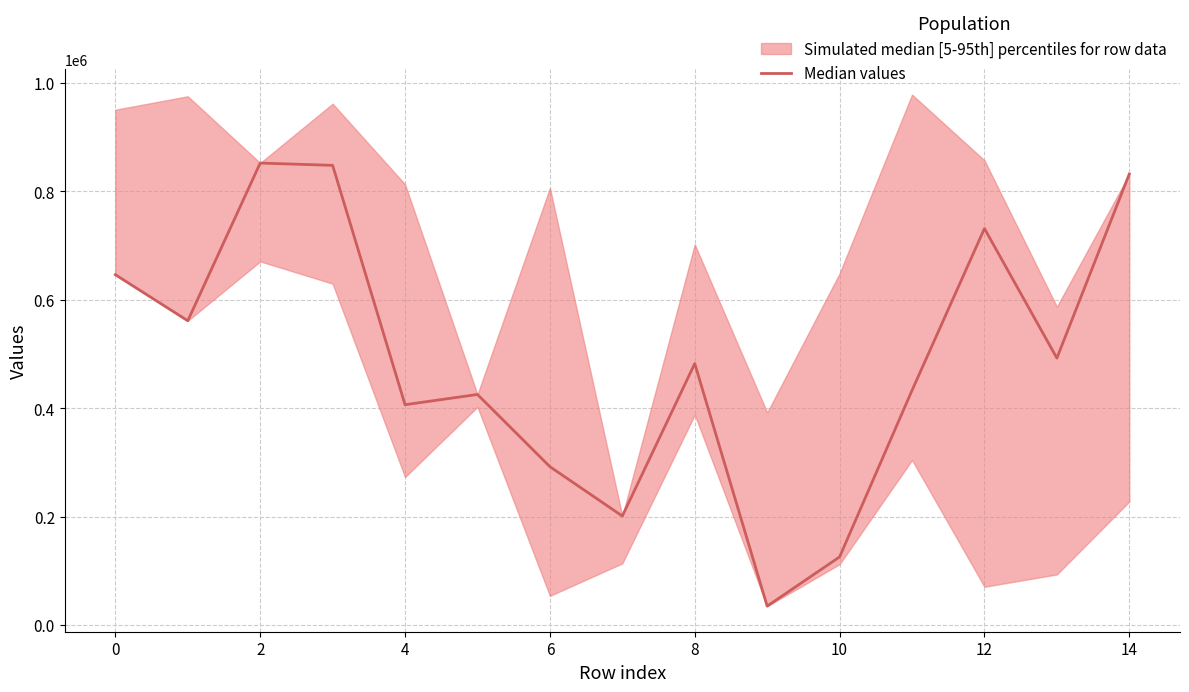

The value at 12 is 64002. True or false?

False